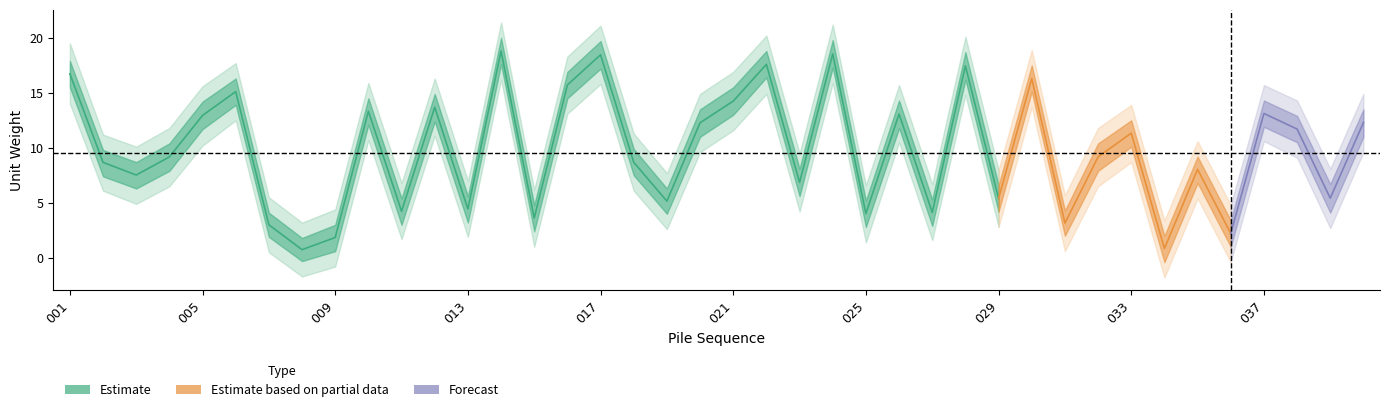

Reading right to left, list all the values displayed in this chart.

unitw_center: 040=12.3	039=5.4	038=11.7	037=13.1	036=2.2	035=8.0	034=0.8	033=11.3	032=9.2	031=3.2	030=16.3	029=5.4	028=17.5	027=4.1	026=13.1	025=4.0	024=18.5	023=6.9	022=17.6	021=14.2	020=12.3	019=5.2	018=8.7	017=18.5	016=15.7	015=3.6	014=18.8	013=4.4	012=13.7	011=4.2	010=13.3	009=1.8	008=0.7	007=3.0	006=15.1	005=12.9	004=9.2	003=7.5	002=8.7	001=16.7
upper_inner: 040=13.5	039=6.7	038=12.9	037=14.3	036=3.4	035=9.2	034=2.0	033=12.5	032=10.4	031=4.3	030=17.5	029=6.6	028=18.7	027=5.3	026=14.3	025=5.2	024=19.8	023=8.1	022=18.8	021=15.5	020=13.5	019=6.3	018=9.9	017=19.7	016=16.9	015=4.8	014=20.0	013=5.6	012=14.9	011=5.4	010=14.5	009=3.0	008=1.8	007=4.1	006=16.3	005=14.2	004=10.4	003=8.7	002=9.8	001=17.9
lower_inner: 040=11.0	039=4.1	038=10.5	037=11.9	036=1.0	035=6.8	034=-0.4	033=10.1	032=7.9	031=2.0	030=15.1	029=4.2	028=16.2	027=2.9	026=11.8	025=2.8	024=17.3	023=5.6	022=16.4	021=13.0	020=11.0	019=4.0	018=7.5	017=17.2	016=14.5	015=2.4	014=17.6	013=3.2	012=12.4	011=3.0	010=12.1	009=0.6	008=-0.3	007=1.9	006=13.9	005=11.7	004=7.9	003=6.3	002=7.4	001=15.5
upper_outer: 040=14.9	039=8.1	038=14.3	037=15.7	036=4.8	035=10.6	034=3.4	033=13.9	032=11.8	031=5.7	030=18.9	029=8.0	028=20.1	027=6.7	026=15.7	025=6.6	024=21.2	023=9.5	022=20.2	021=16.9	020=14.9	019=7.7	018=11.3	017=21.1	016=18.3	015=6.2	014=21.4	013=7.0	012=16.3	011=6.8	010=15.9	009=4.4	008=3.2	007=5.5	006=17.7	005=15.6	004=11.8	003=10.1	002=11.2	001=19.5
lower_outer: 040=9.6	039=2.7	038=9.1	037=10.6	036=-0.4	035=5.4	034=-1.8	033=8.7	032=6.5	031=0.6	030=13.7	029=2.8	028=14.8	027=1.6	026=10.5	025=1.4	024=15.9	023=4.2	022=14.9	021=11.6	020=9.6	019=2.6	018=6.1	017=15.8	016=13.1	015=1.0	014=16.2	013=1.9	012=11.1	011=1.7	010=10.7	009=-0.8	008=-1.7	007=0.5	006=12.5	005=10.2	004=6.5	003=4.9	002=6.1	001=14.0